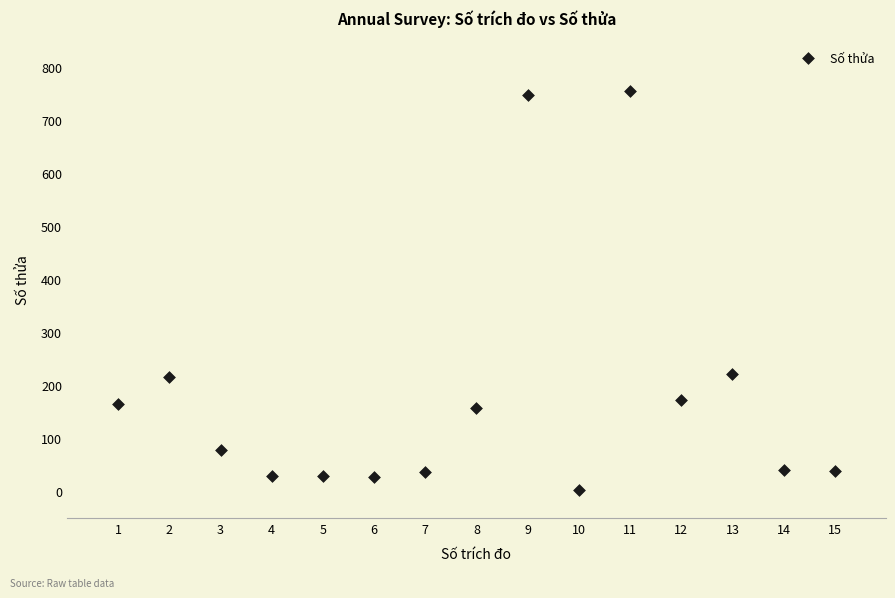

What is the range of X values (max minus min)?

14